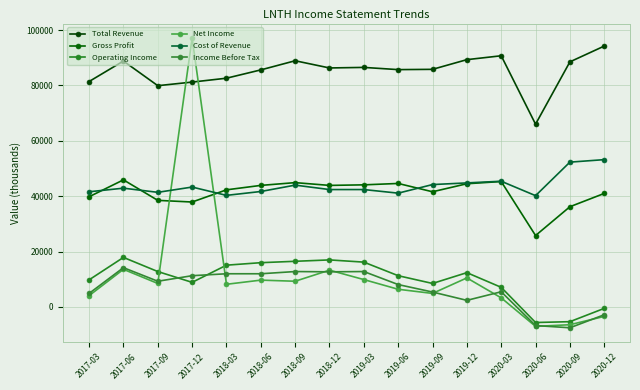

Where is the first local minimum for Net Income?

2017-09